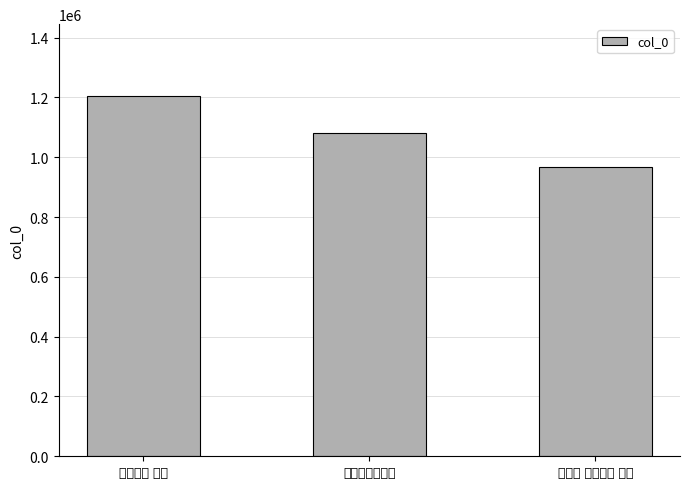

Rank the categories by value from lowest to highest.

探春令 赏梅十首 其三, 弋阳魏令赏音亭, 江城子令 赏菊